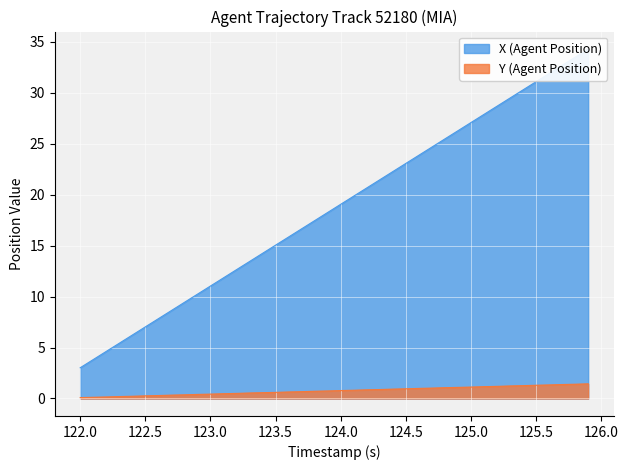

Rank the series by their maximum value, from lowest to highest.

Y (Agent Position), X (Agent Position)